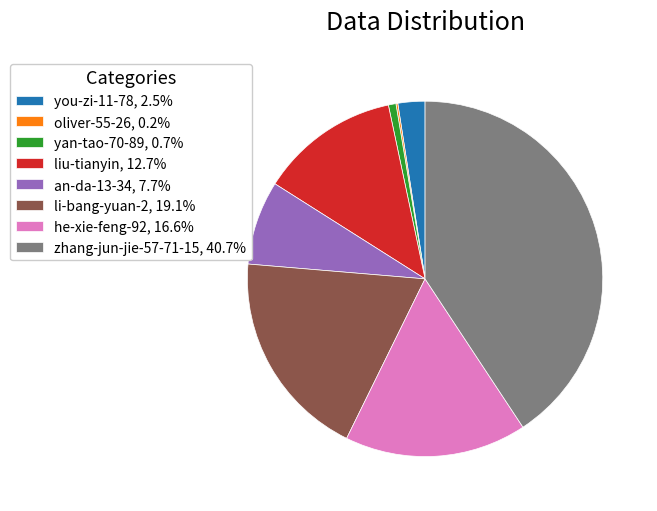

Is the sum of liu-tianyin, 12.7% and li-bang-yuan-2, 19.1% greater than half?

No